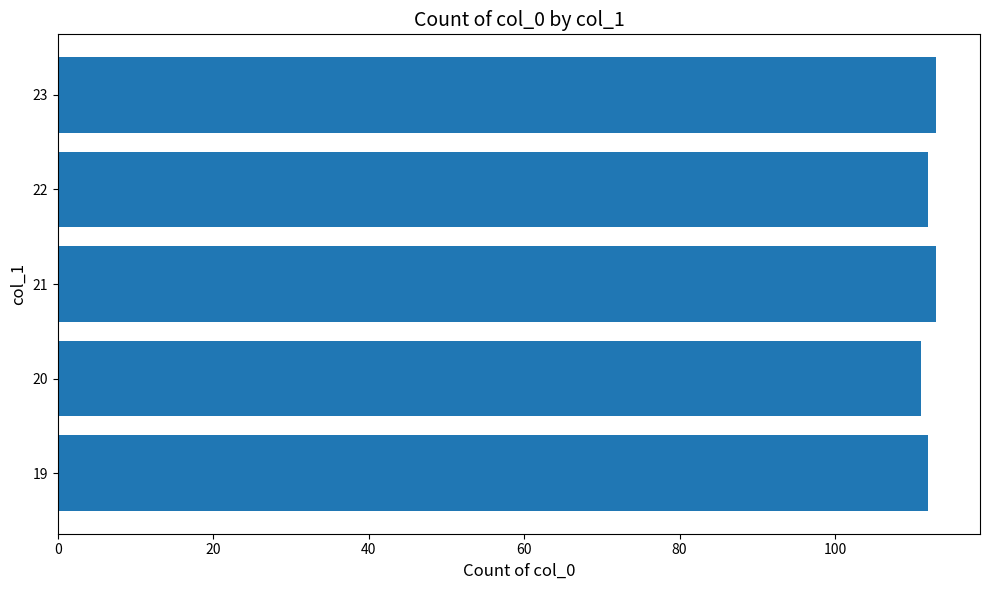

What is the ratio of the value at 20 to the value at 22?

1.0